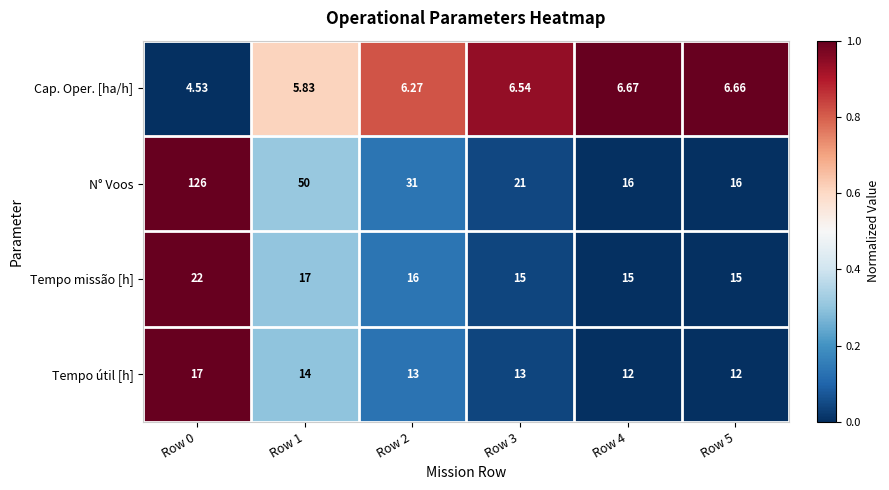

List the series in order of their peak value, lowest first.

Cap. Oper. [ha/h], Tempo útil [h], Tempo missão [h], N° Voos